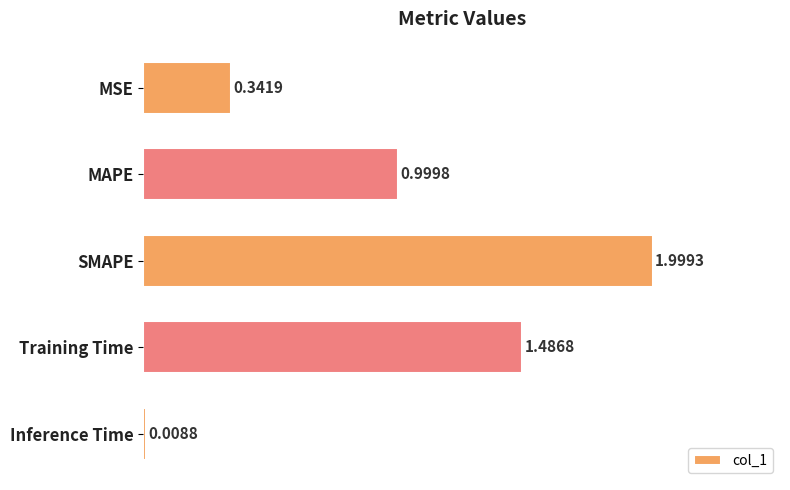

Which has a higher value, MAPE or SMAPE?

SMAPE